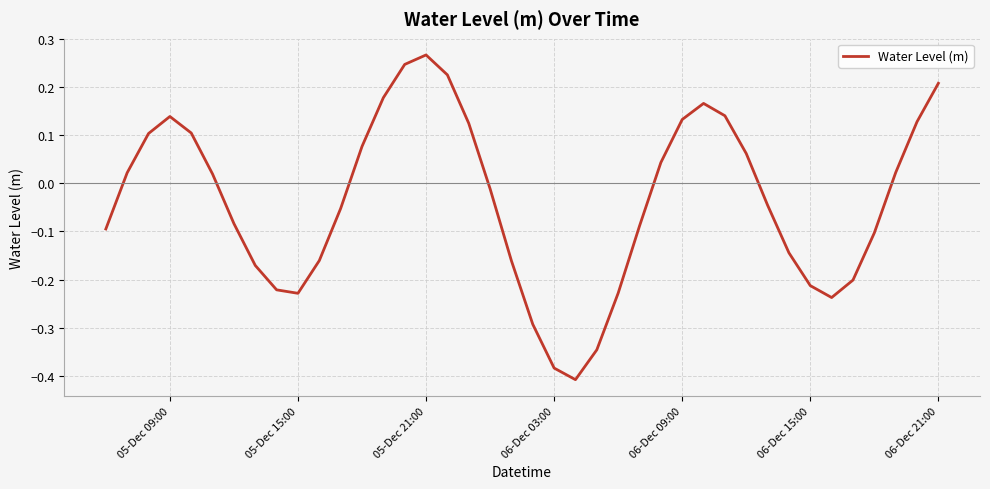

Does the chart display data point markers on the line(s)?

No